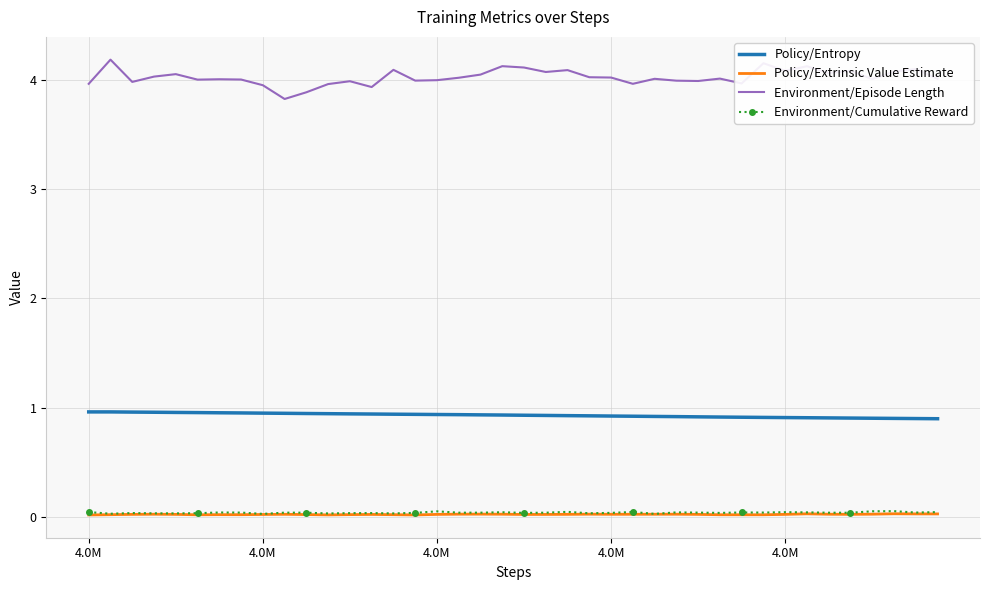

True or false: Environment/Episode Length has more than 1 points higher than both neighbors.

True